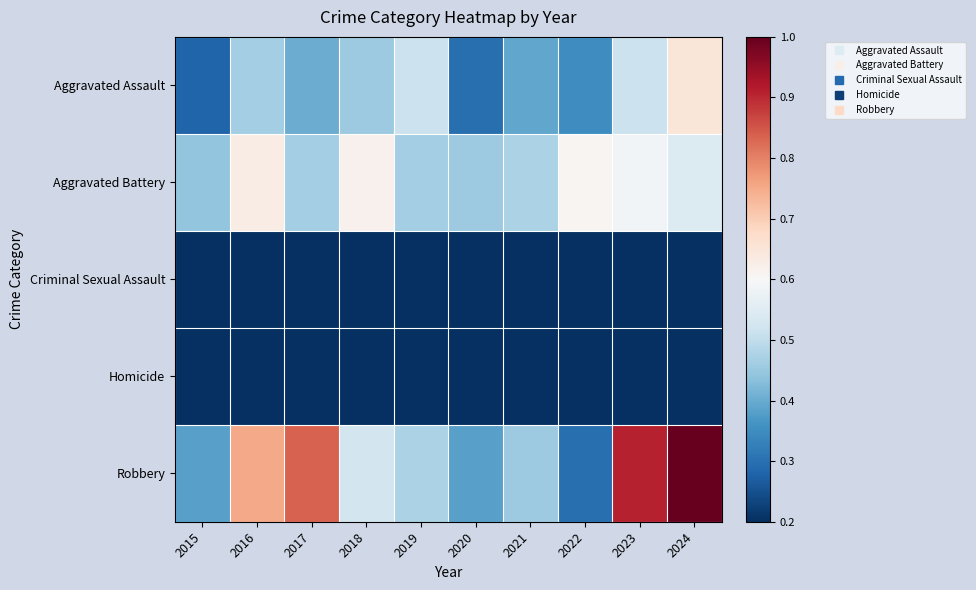

Count the number of data series in this chart.

5